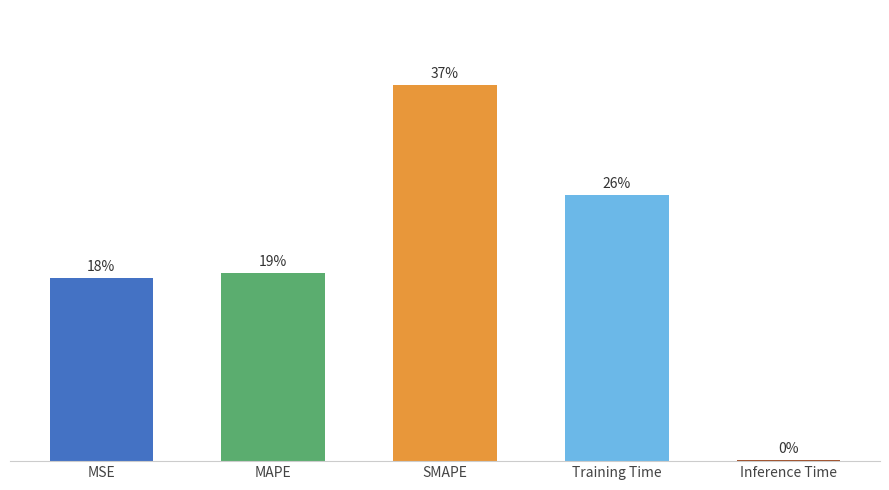

Are the bars horizontal?

No